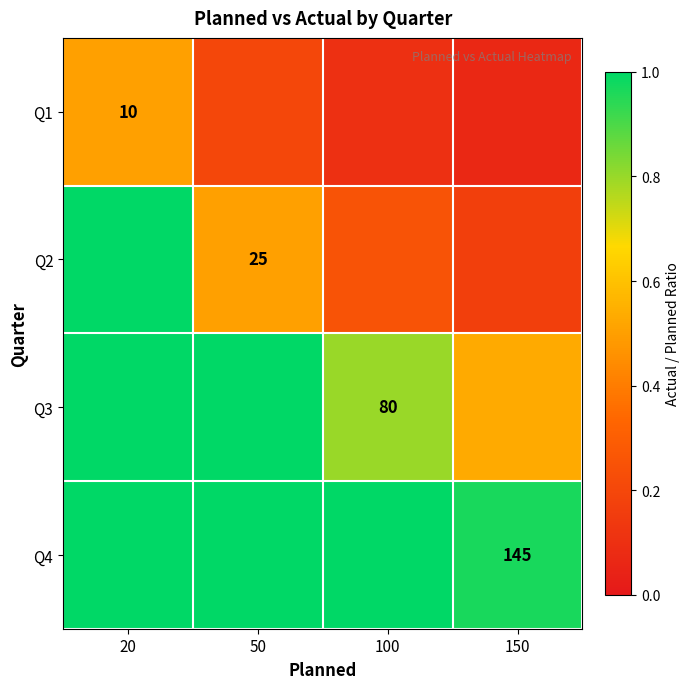

How many categories are shown in the chart?

4